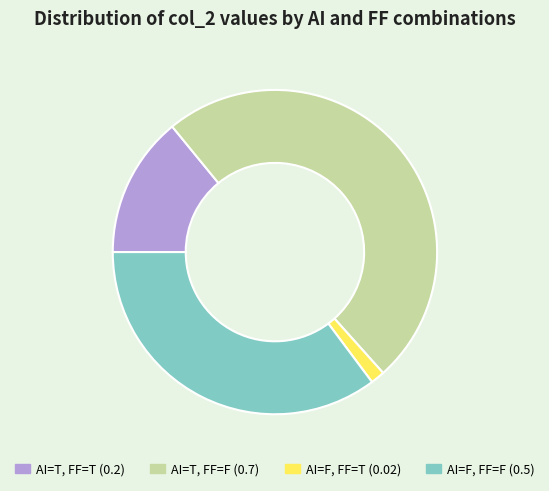

What is the largest slice in the pie chart?

AI=T, FF=F